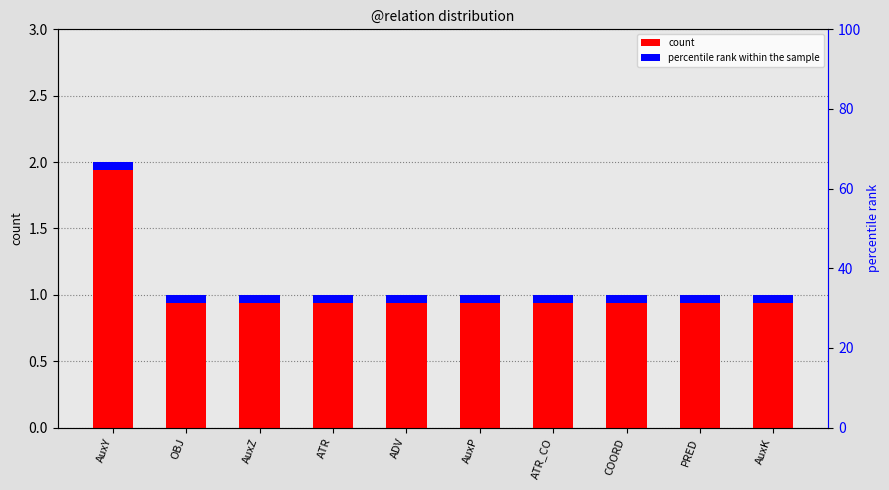

What position from the right is ATR_CO?

4